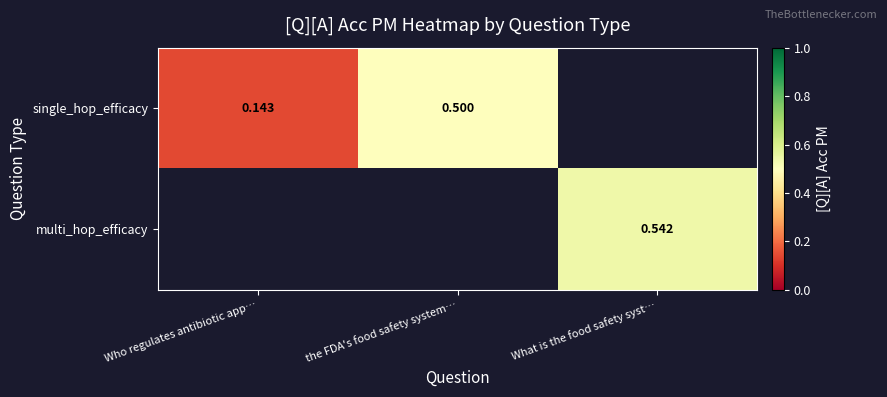

Is the value of single_hop_efficacy at Who regulates antibiotic app… greater than the value of multi_hop_efficacy at What is the food safety syst…?

No